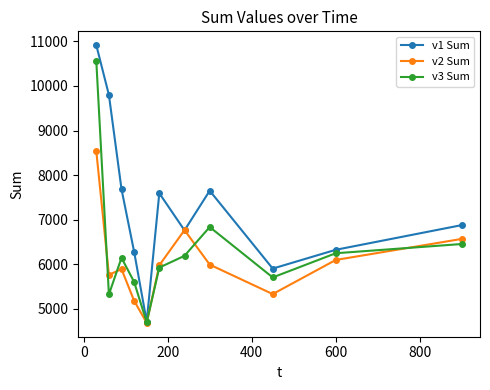

What is the value of the v2 Sum point at the 1st from the left?

8537.4